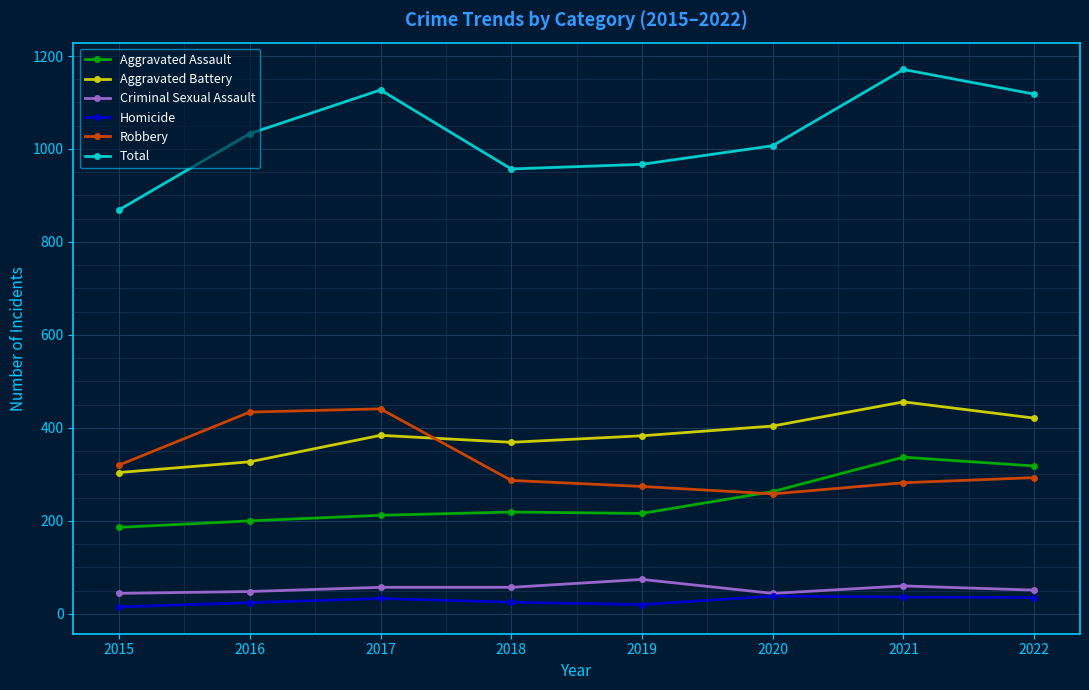

True or false: Homicide and Total cross at least once.

False